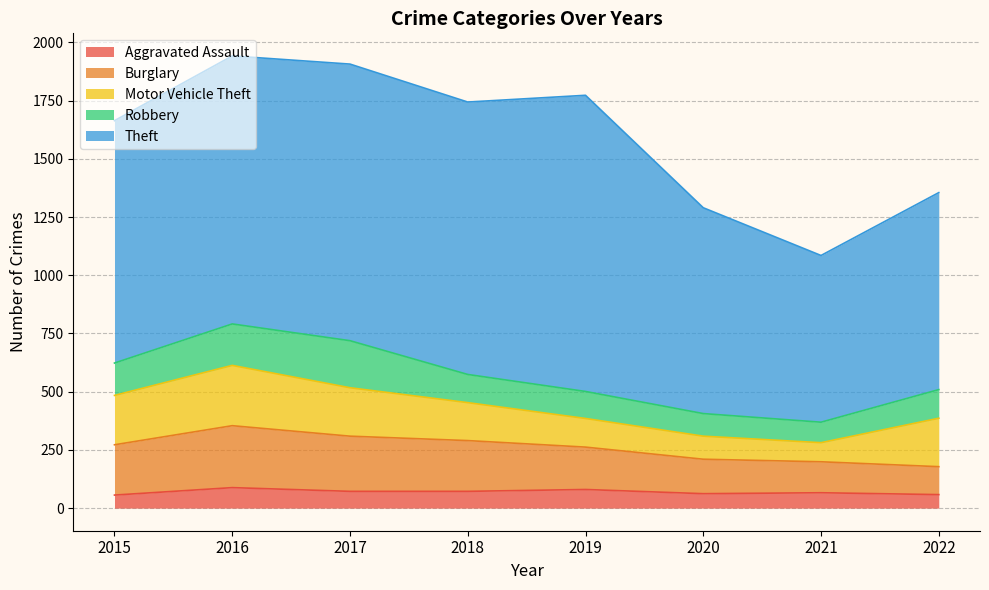

List the labels in order of Aggravated Assault value, largest first.

2016, 2019, 2017, 2018, 2021, 2020, 2022, 2015